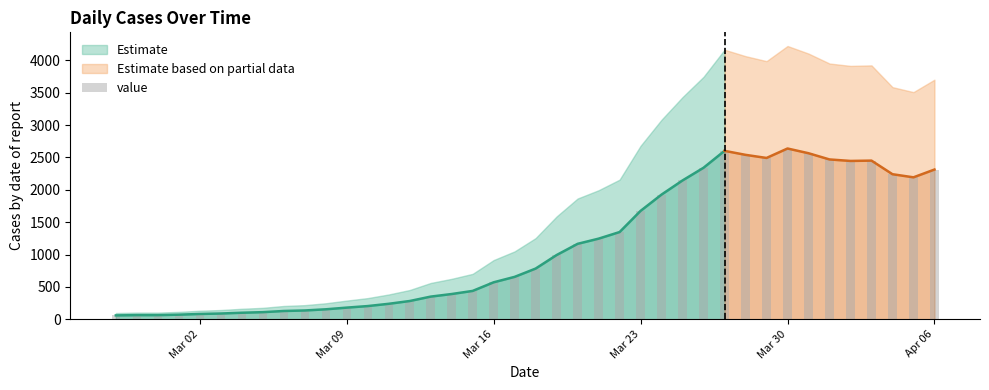

What is the average value?

1124